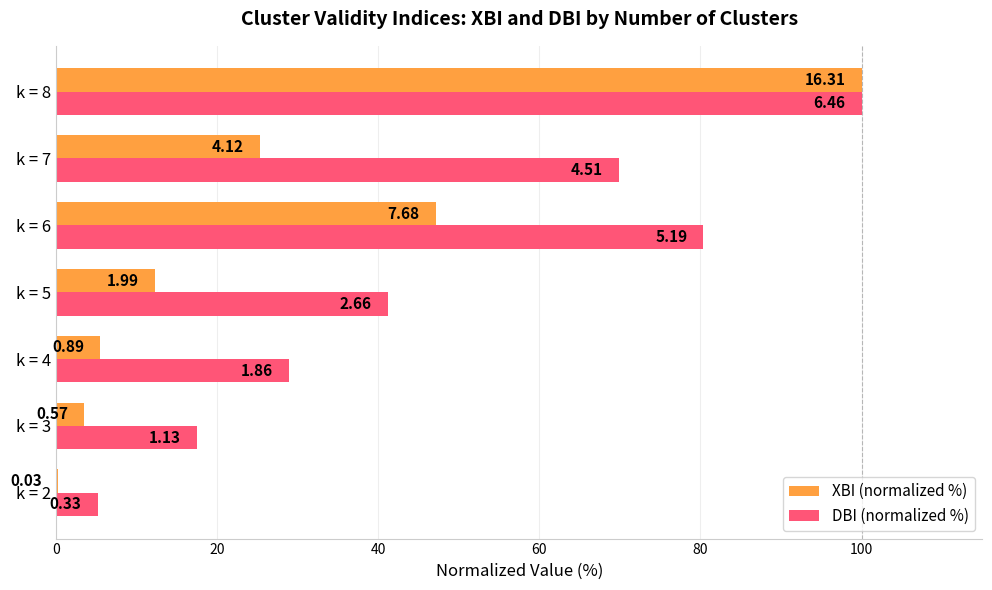

At how many categories does at least one series exceed 16?

6